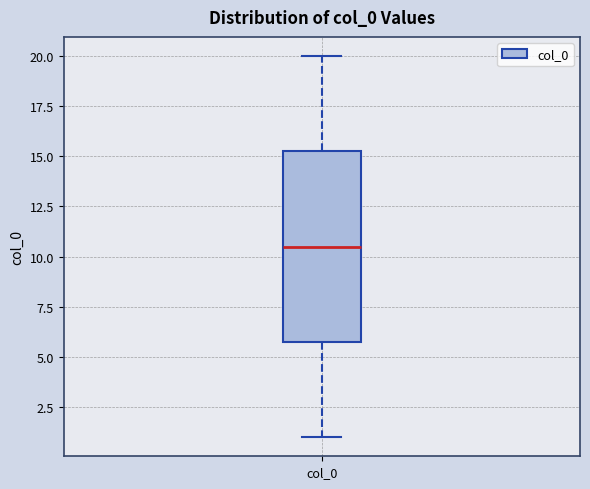

Where is the lower edge of the box for col_0 on the y-axis? The values are not printed on the chart, so give them approximately, as read against the axis.

6.0